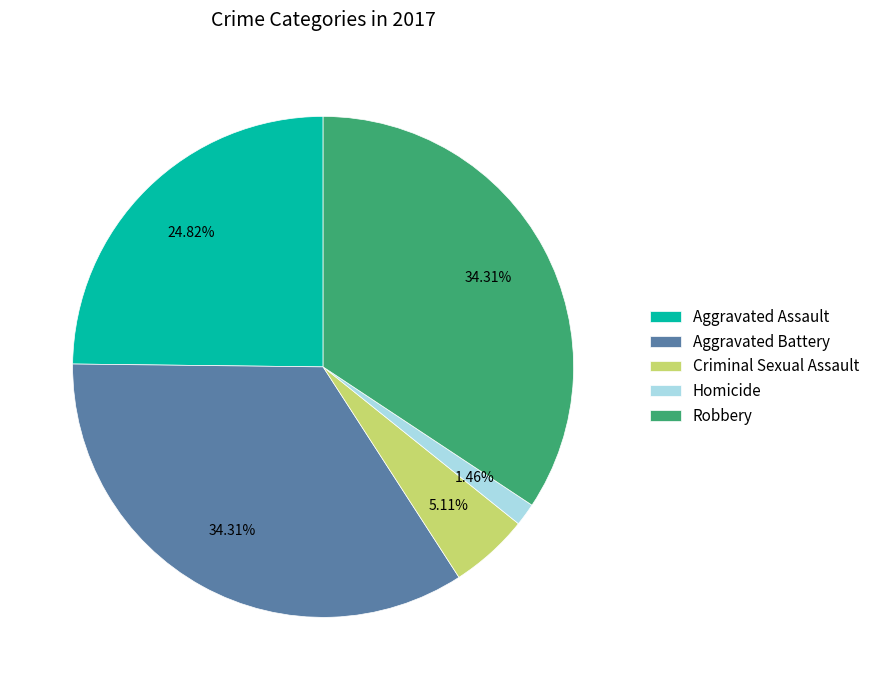

Which category has the smallest portion of the pie?

Homicide